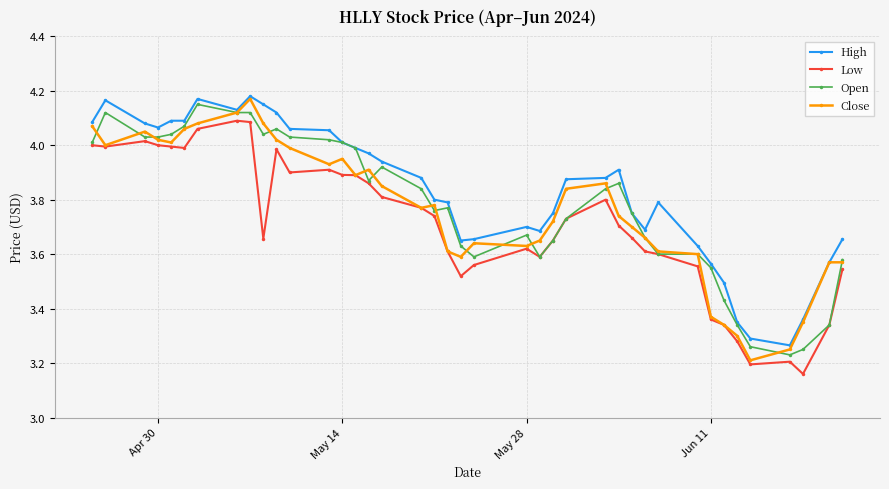

What is the difference between the maximum and minimum values in the Close series?

1.0